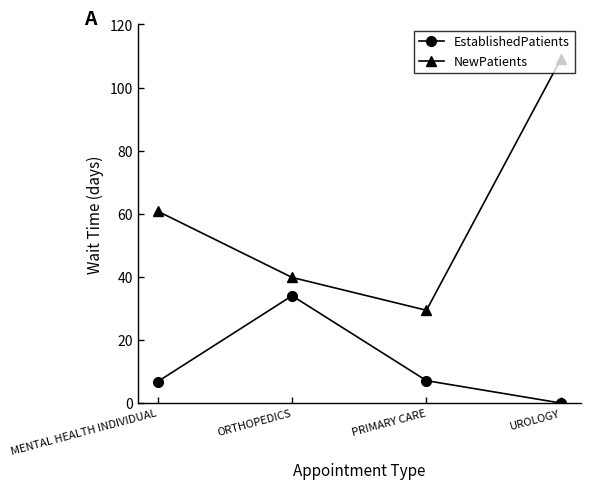

How many categories are shown in the chart?

4